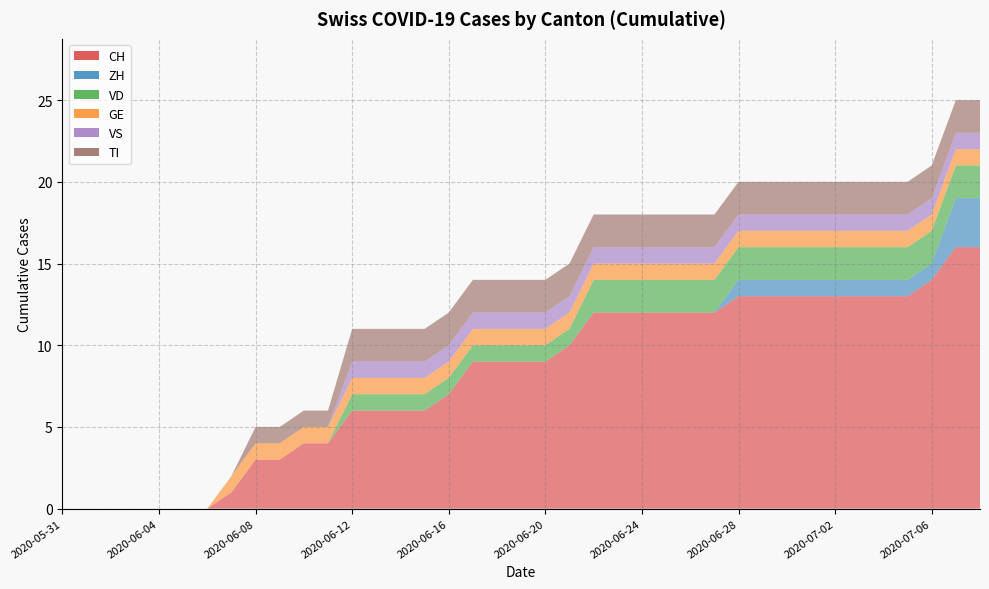

Which series has the largest range (max minus min)?

CH